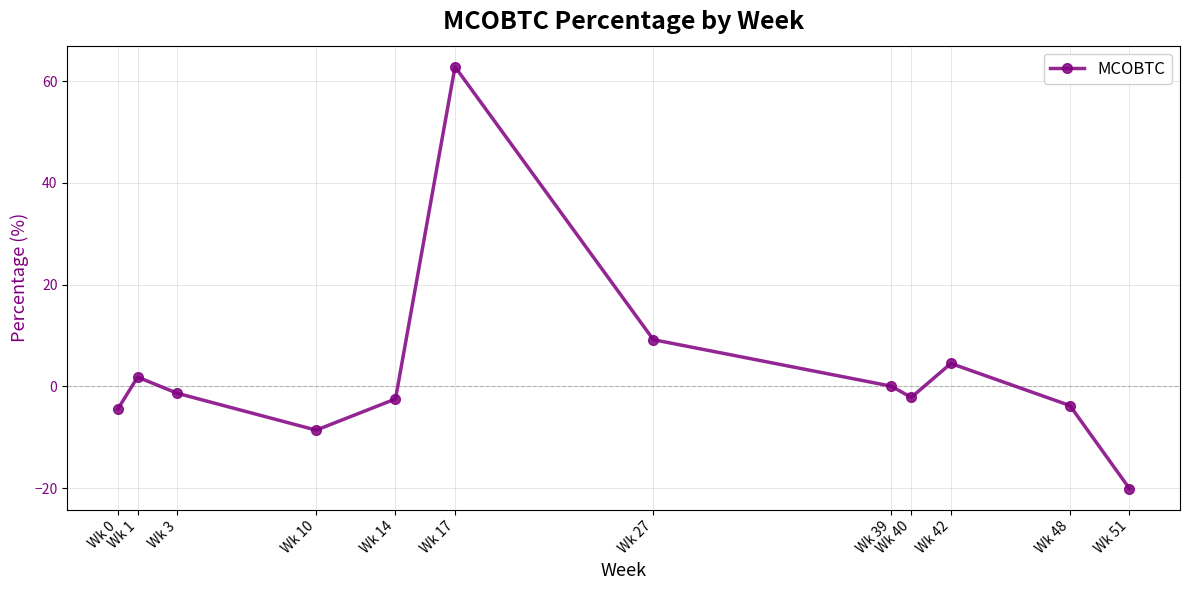

What is the sum of the values at Wk 42 and Wk 39?

4.6